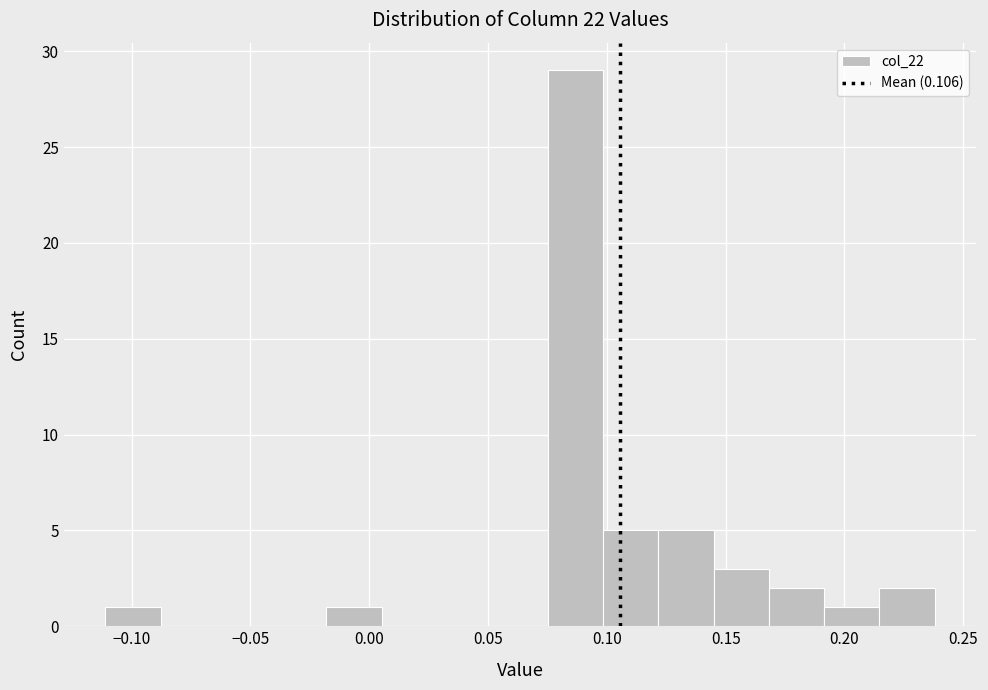

Reading left to right, transcribe this chart: for each bar, give the range it covers on the x-axis and its height. Neither the bar edges nor the heights are printed on the chart, so give them approximately, as read against the axes.

-0.110 to -0.090: 1
-0.090 to -0.065: 0
-0.065 to -0.040: 0
-0.040 to -0.020: 0
-0.020 to 0.005: 1
0.005 to 0.030: 0
0.030 to 0.050: 0
0.050 to 0.075: 0
0.075 to 0.100: 29
0.100 to 0.120: 5
0.120 to 0.145: 5
0.145 to 0.170: 3
0.170 to 0.190: 2
0.190 to 0.215: 1
0.215 to 0.240: 2